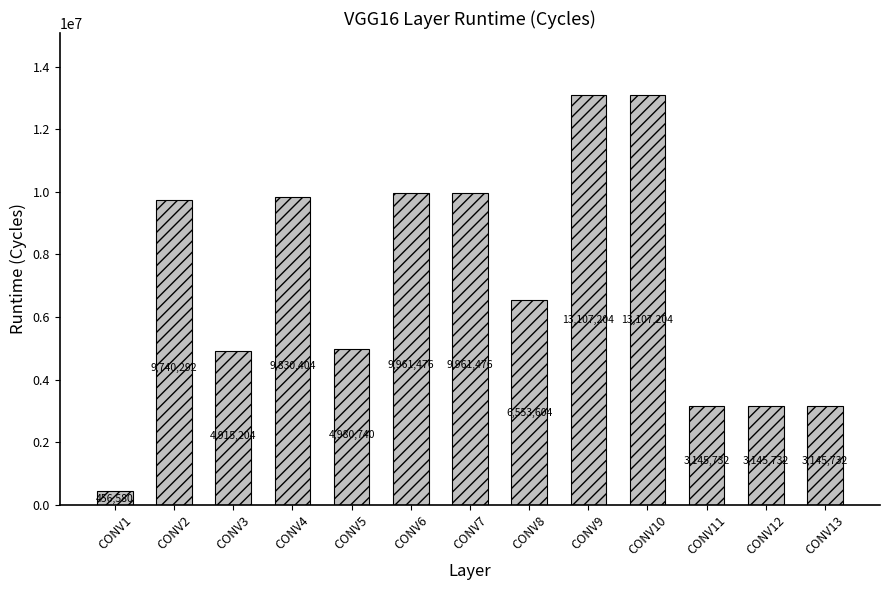

Read the value at CONV7, to the nearest 10.

9961480